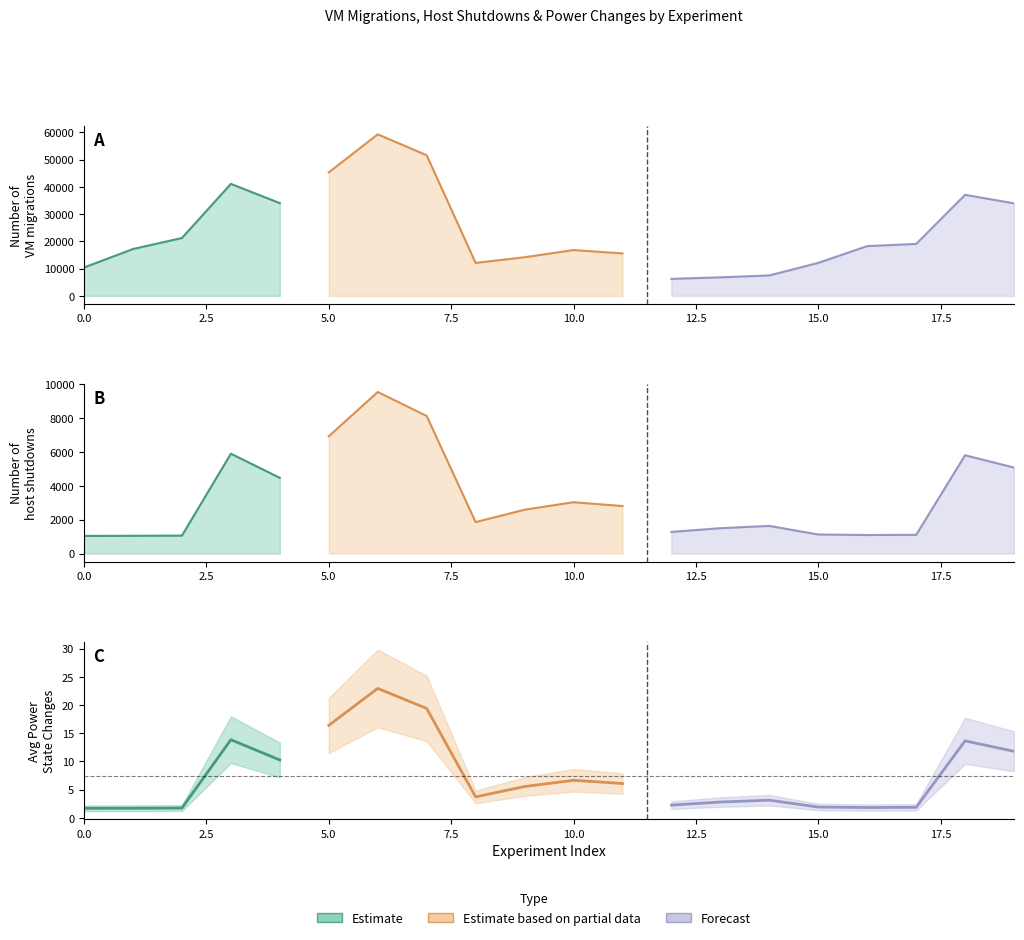

The Average Power state Changes series shows 5.0 at 13. True or false?

False